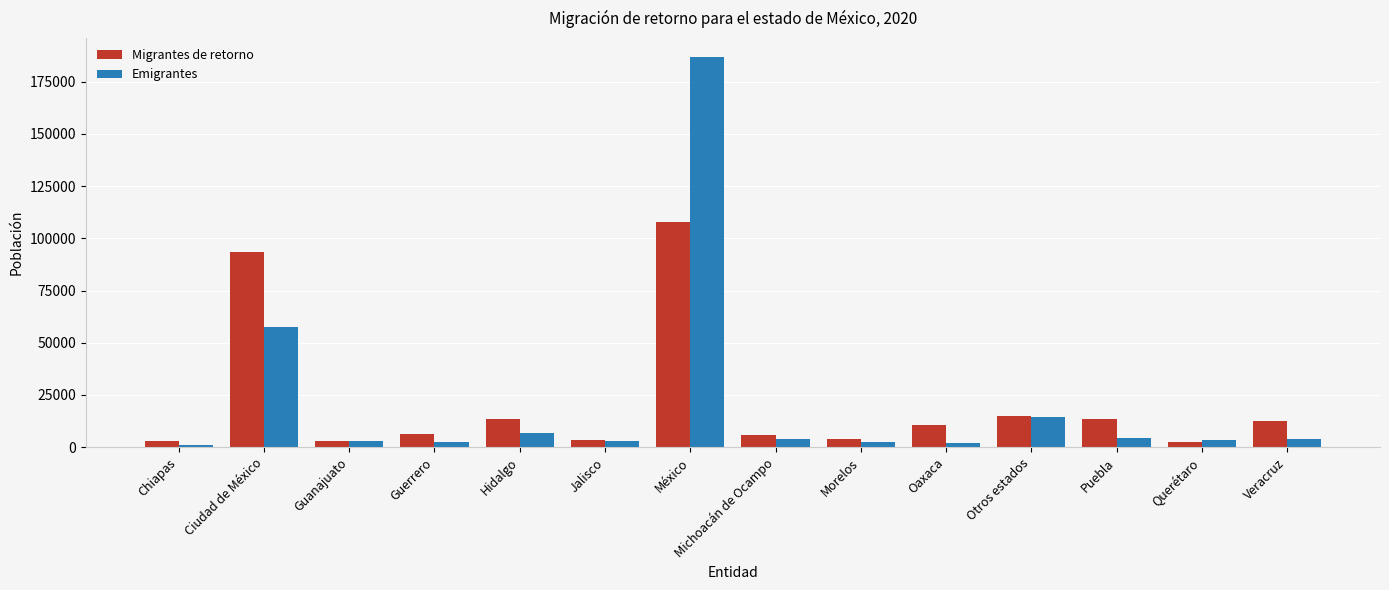

The Migrantes de retorno series shows 107932 at México. True or false?

True